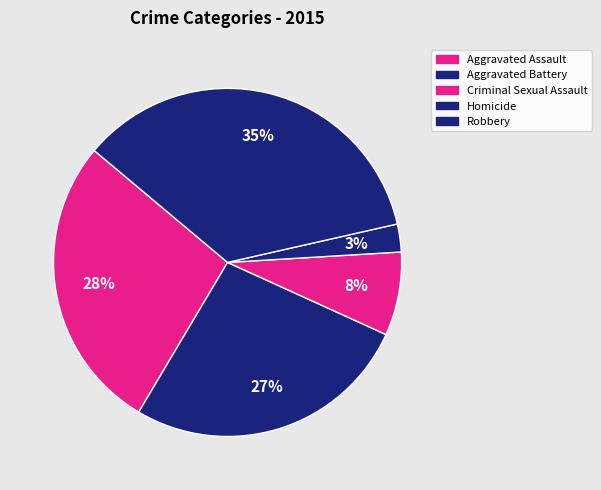

True or false: Homicide accounts for 3% of the total.

True